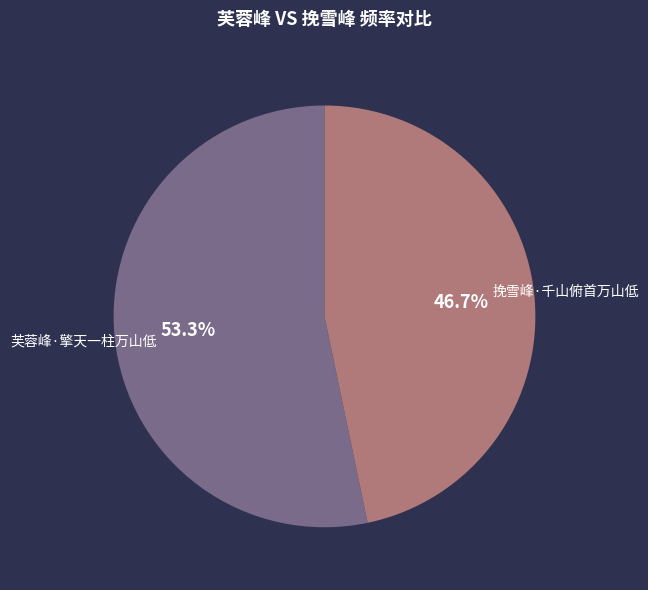

How many slices are in this pie chart?

2